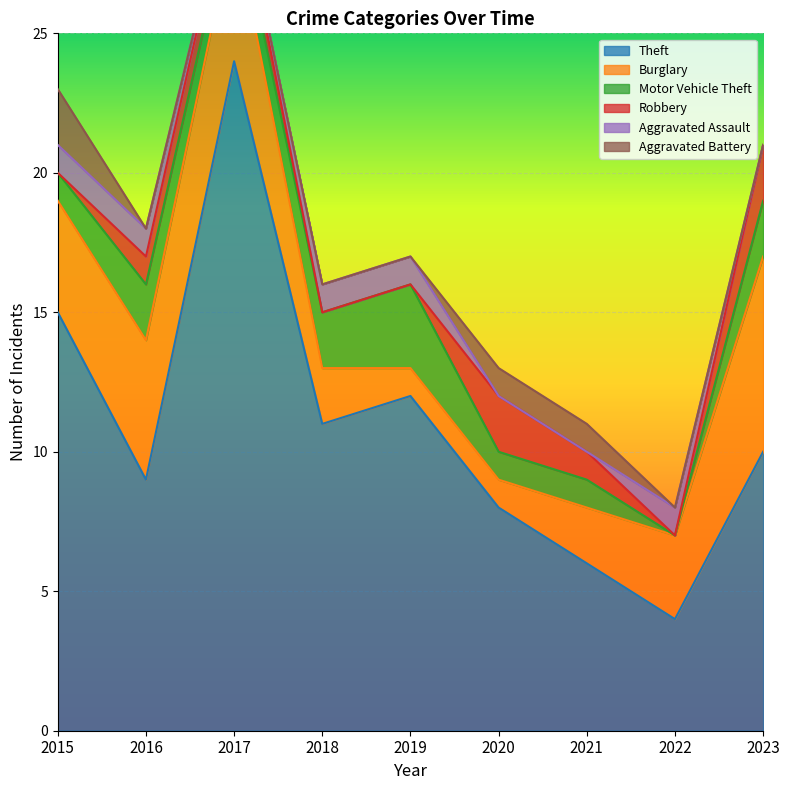

What is the difference between the second highest and second lowest values in the Theft series?

9